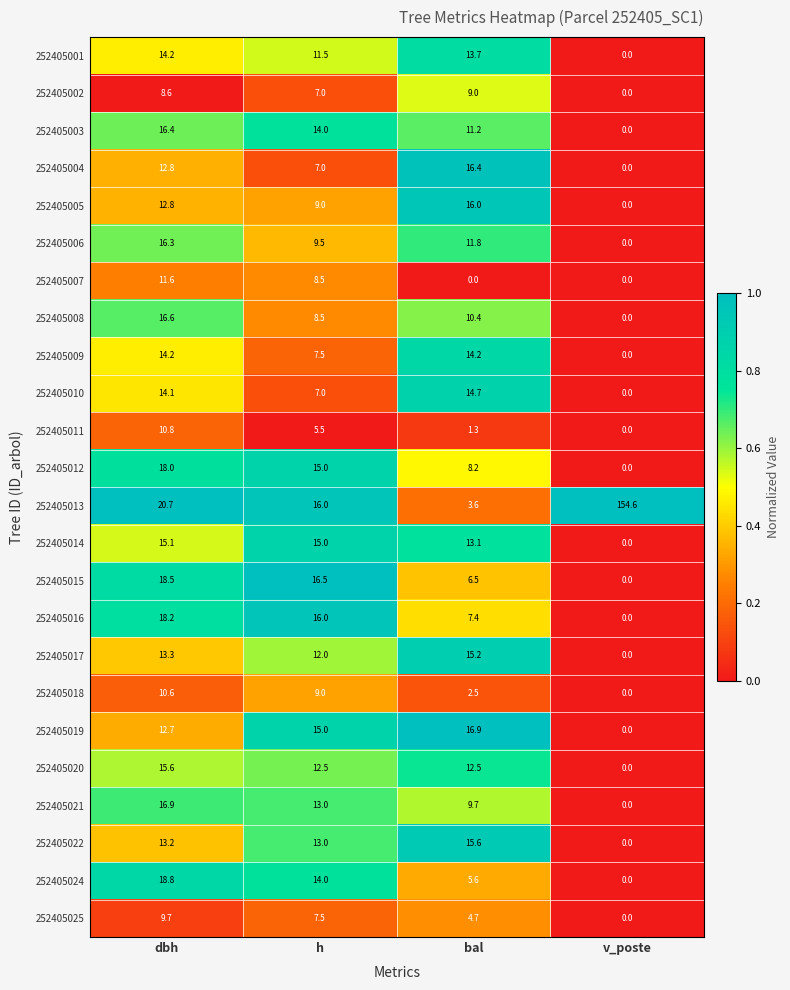

What is the approximate value of 252405012 at dbh?

18.0